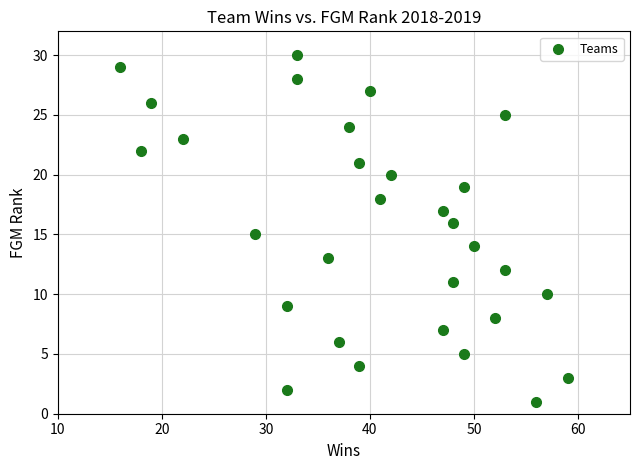

What is the range of Y values (max minus min)?

29